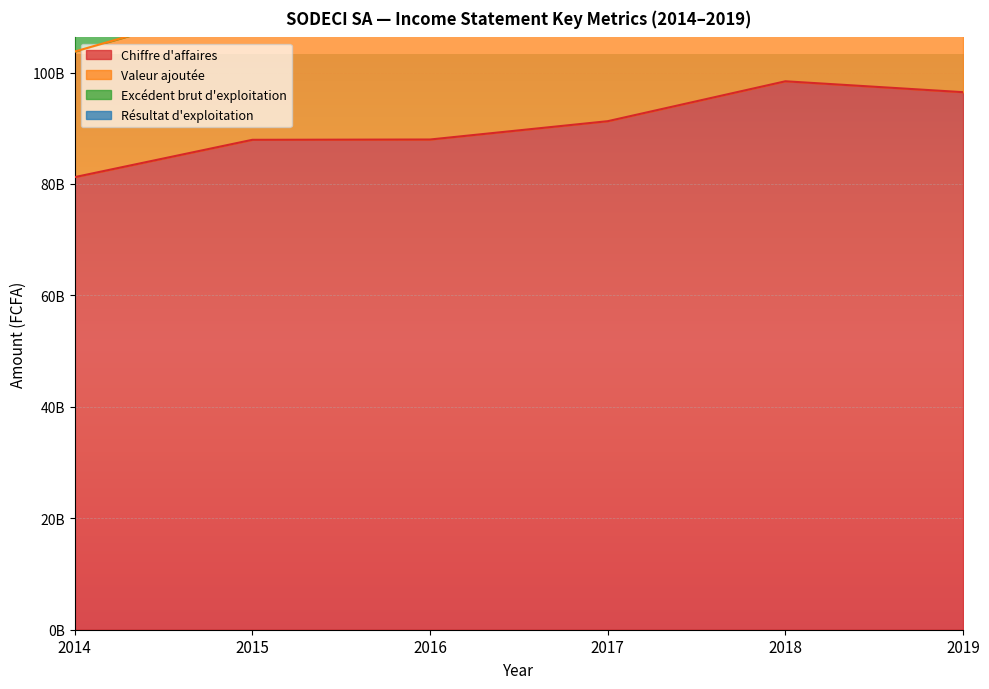

At which label does Excédent brut d'exploitation reach its minimum?

2017